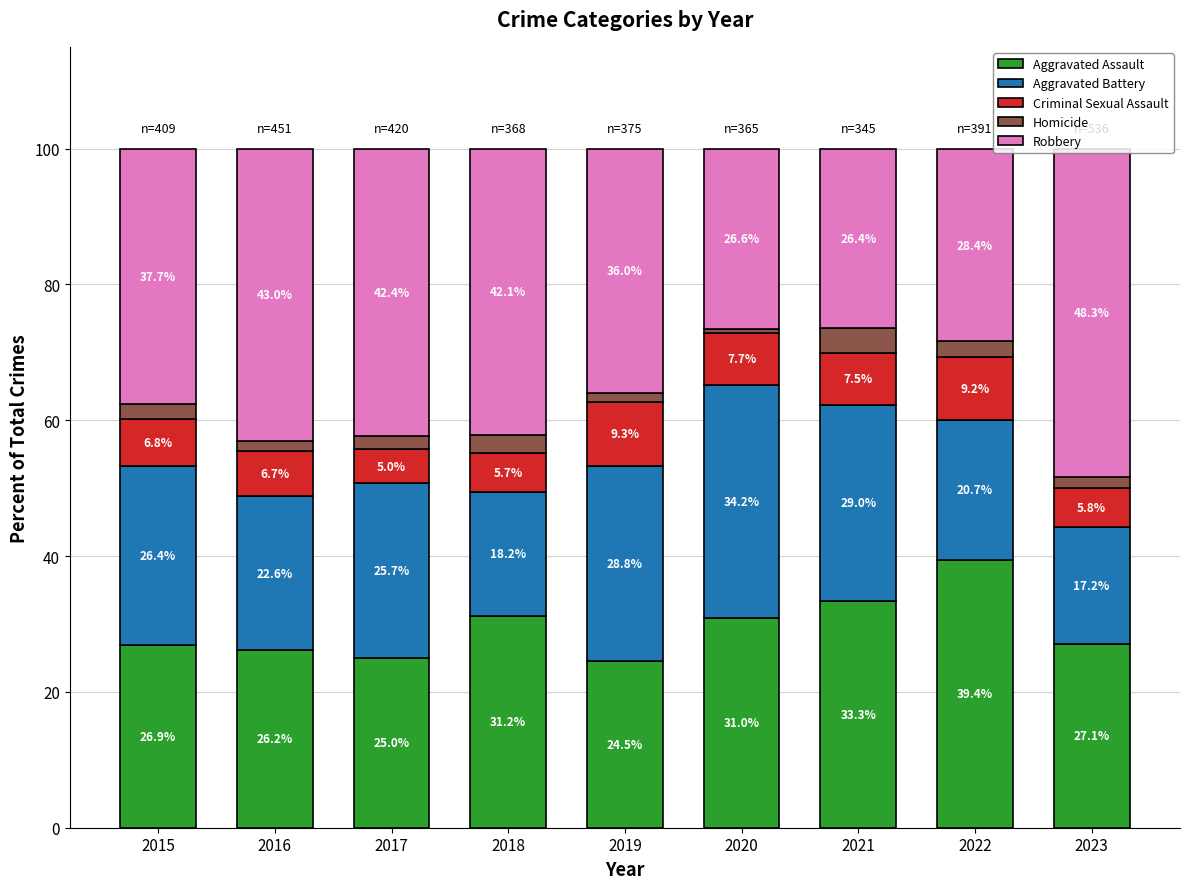

What is the maximum value for Aggravated Assault?

39.4